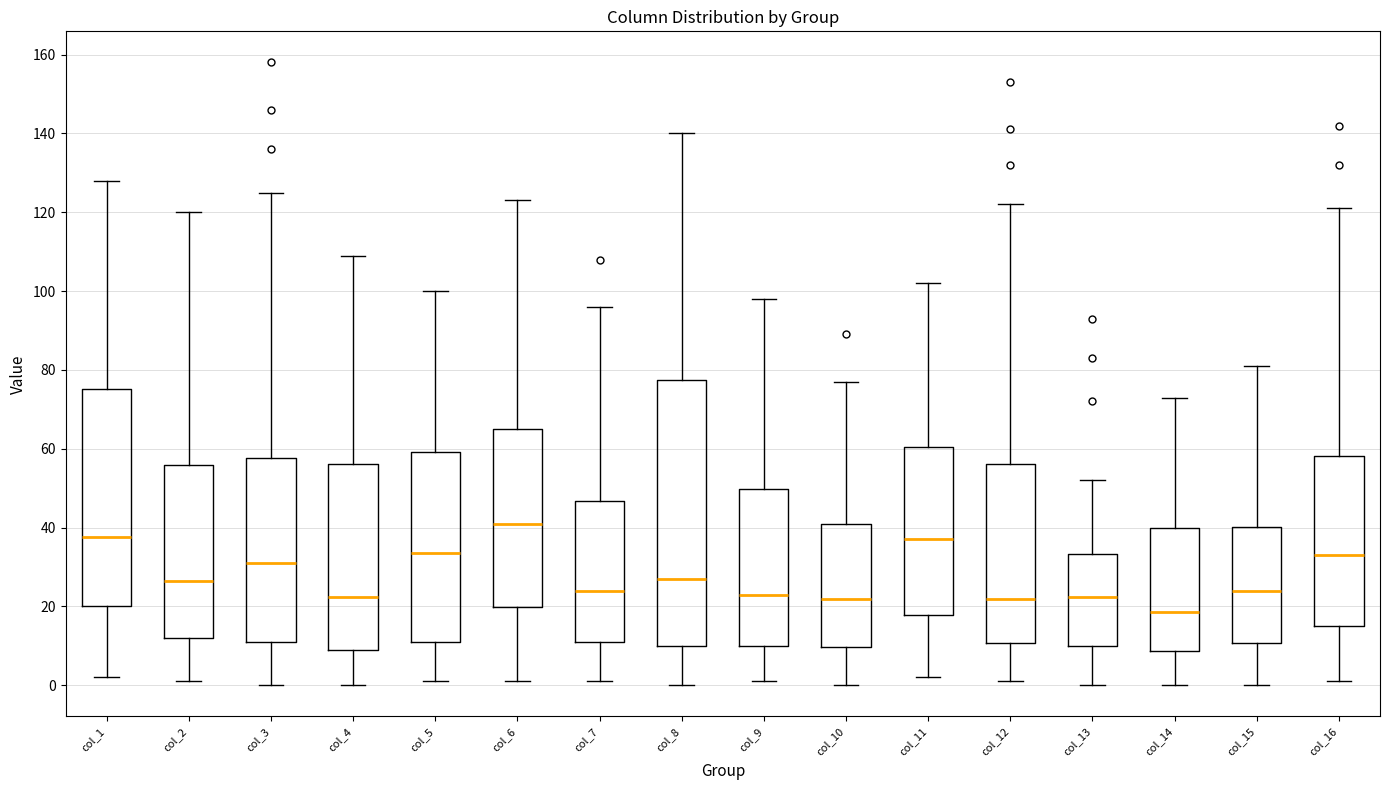

Comparing the boxes themselves (not the whiskers), which one is the tallest?

col_8